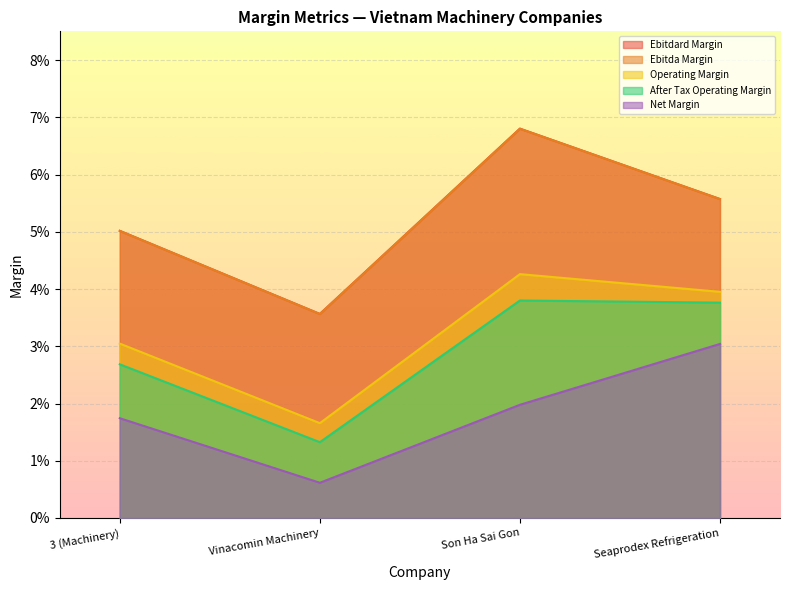

True or false: after_tax_operating_margin and operating_margin intersect in this chart.

False